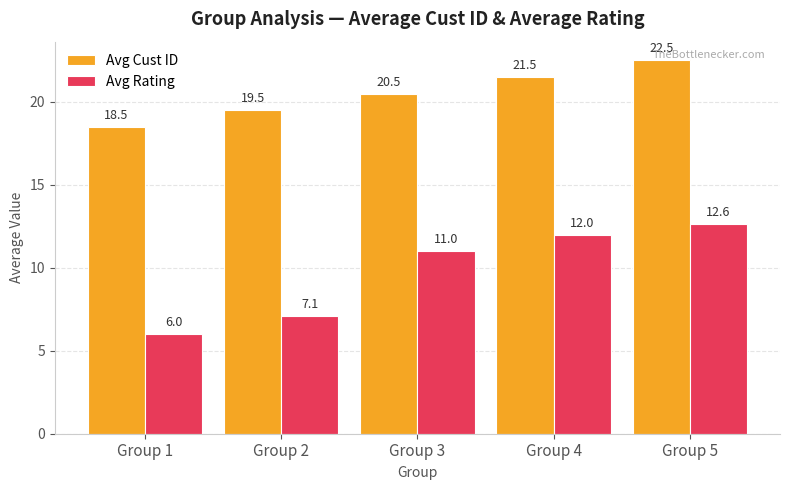

Which label corresponds to the largest value in the chart?

Group 5